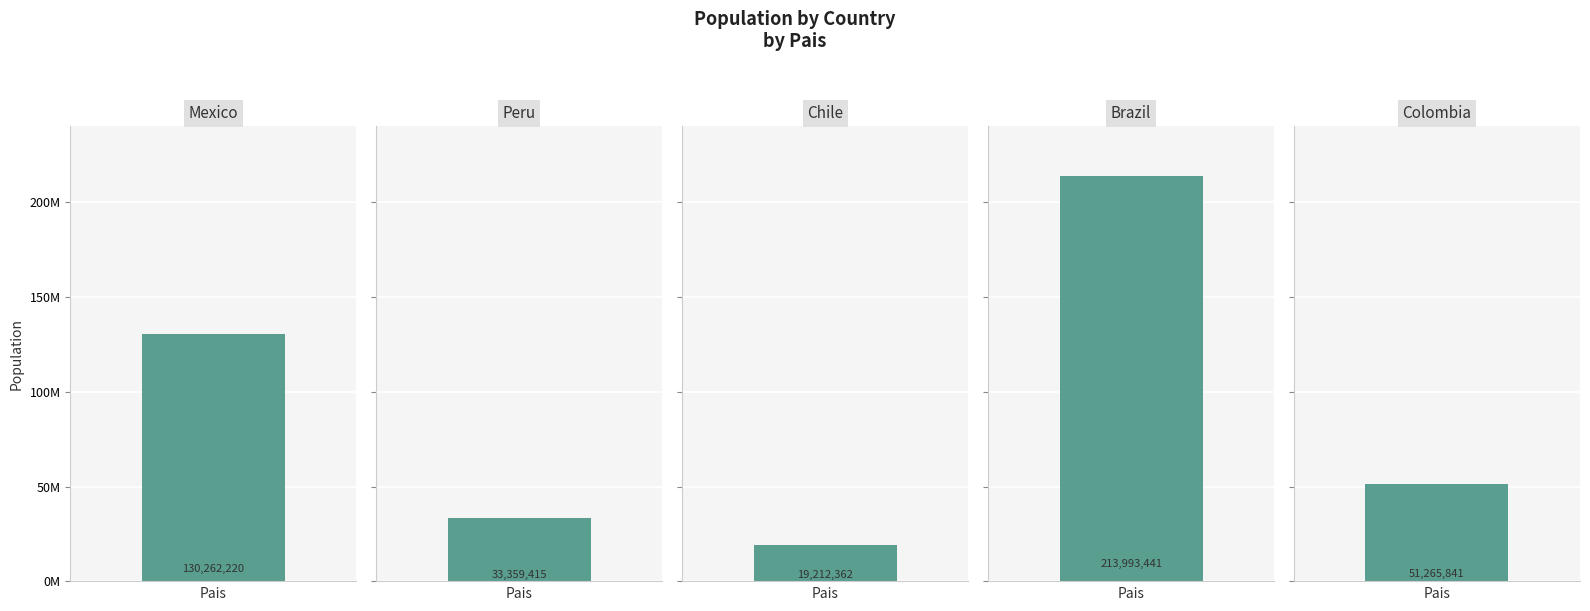

Does the chart contain stacked bars?

No